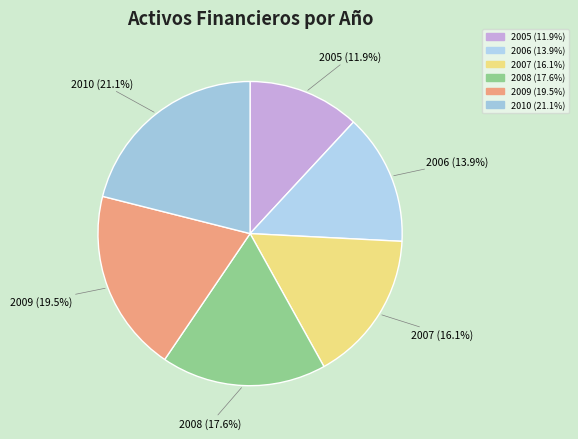

Is there a majority slice in this chart?

No